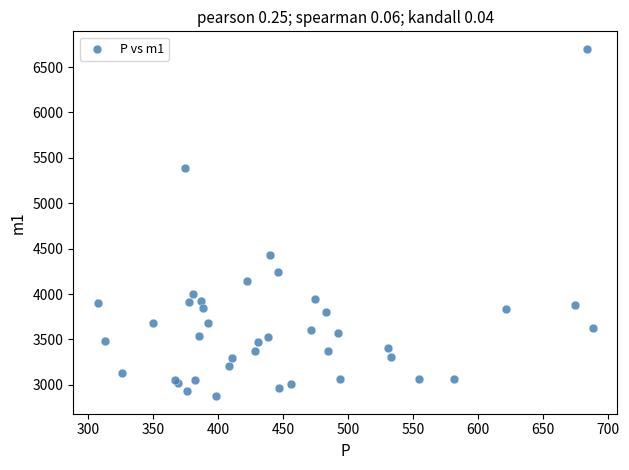

What Y value in the scatter plot is closest to 4787?

4434.4